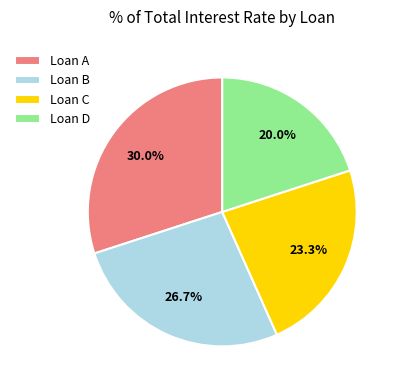

Is there a majority slice in this chart?

No